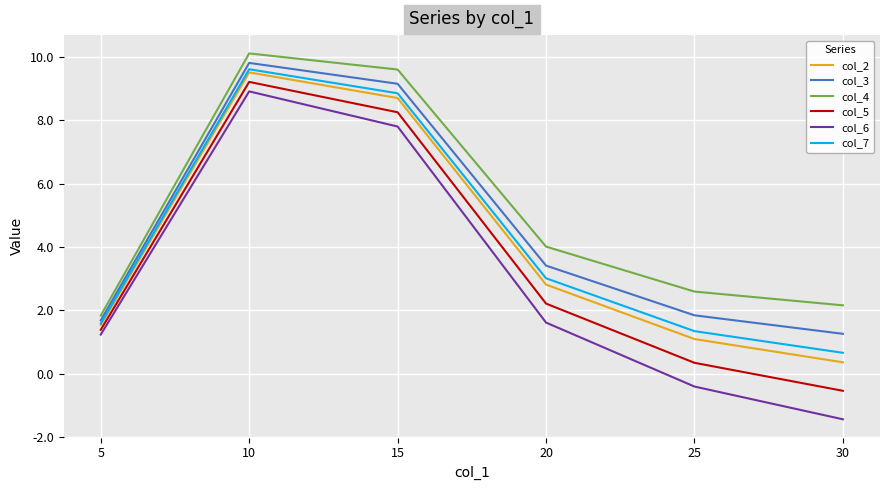

What is the difference between the col_5 values at 20 and 30?

2.8